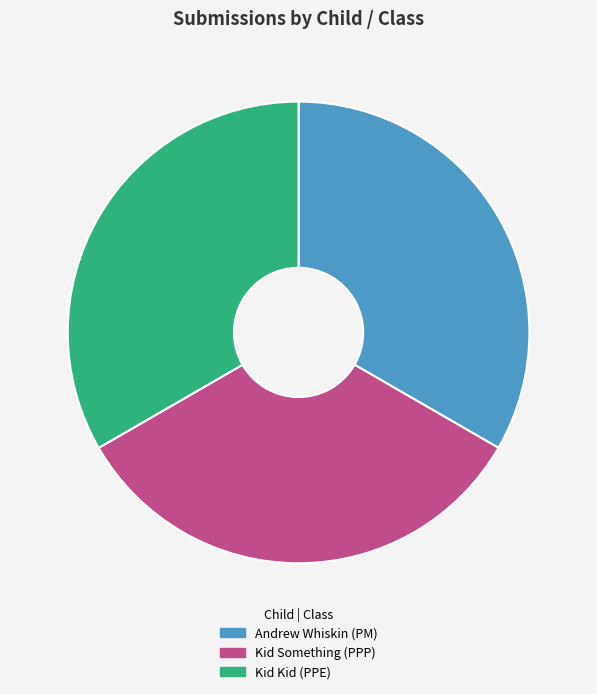

Approximately how many times larger is the value at Andrew Whiskin (PM) compared to Kid Something (PPP)?

1.0